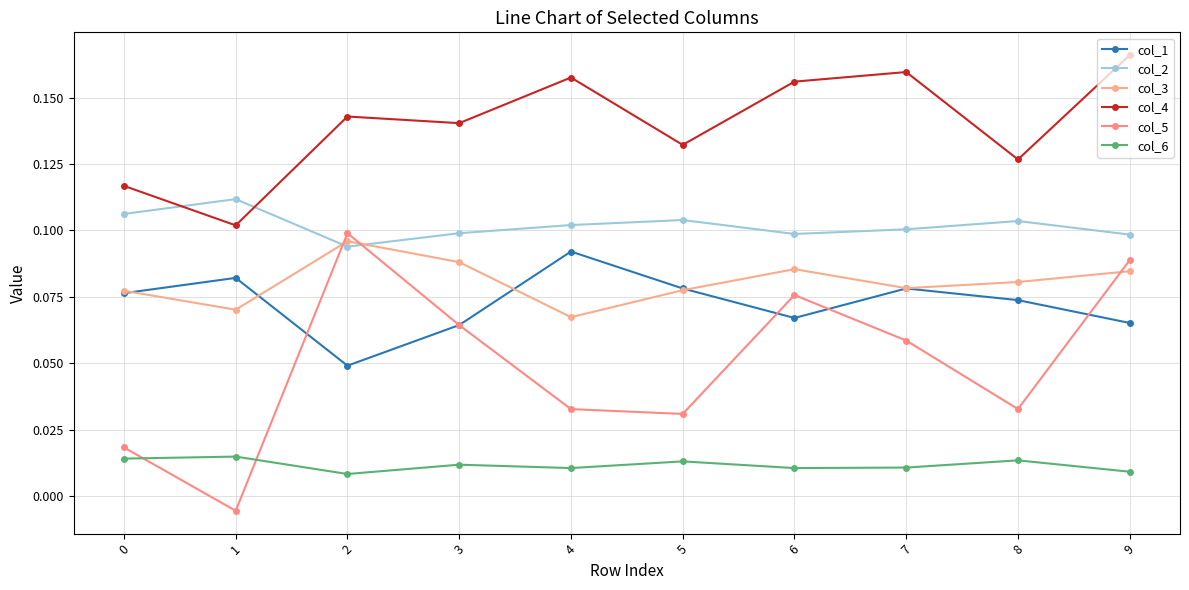

True or false: col_2 has more than 1 points higher than both neighbors.

True